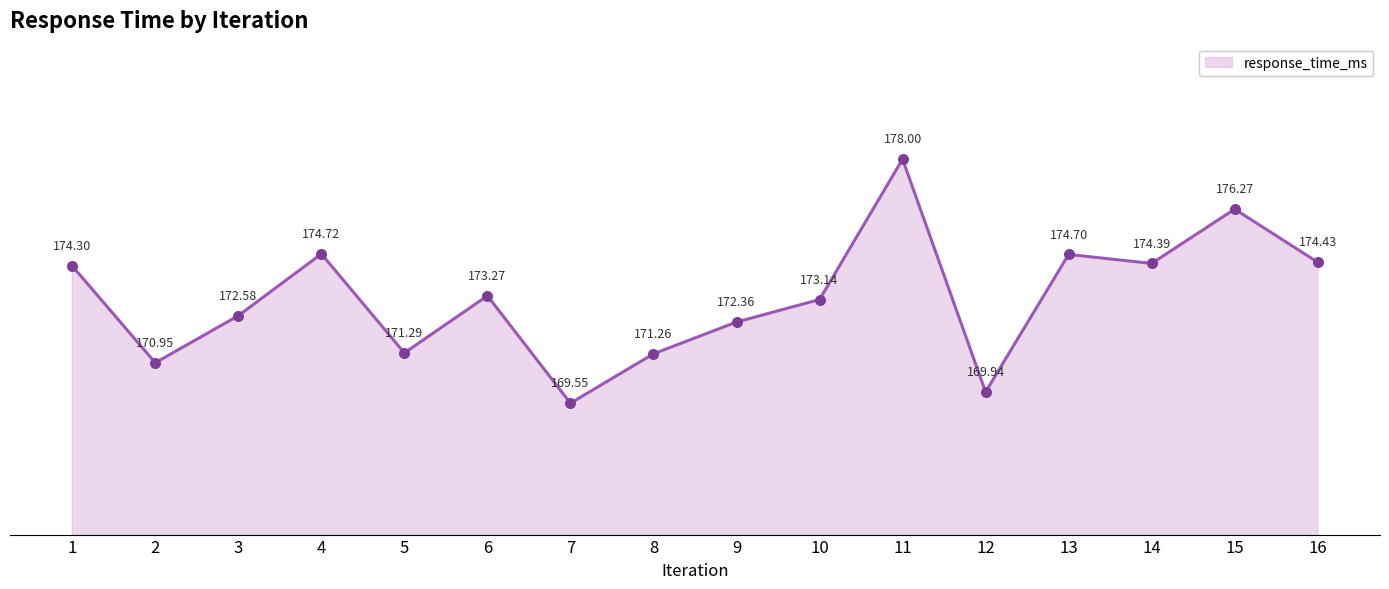

What is the change in value from 7 to 9?

+2.8